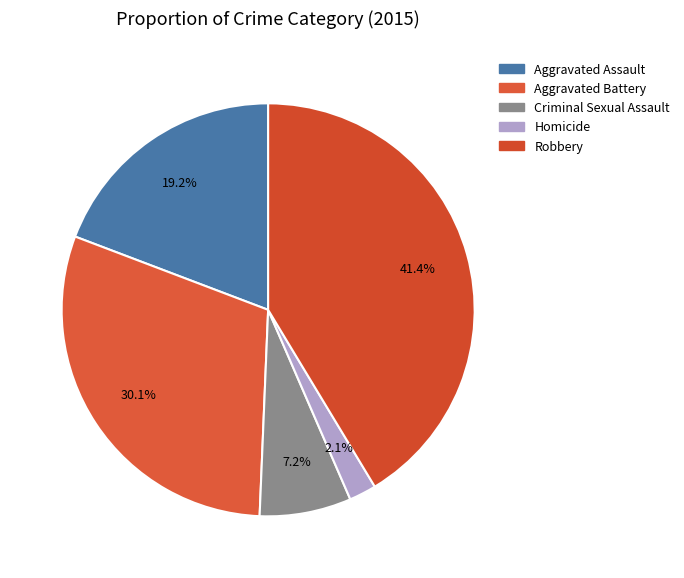

To the nearest percent, what is the average slice percentage?

20%